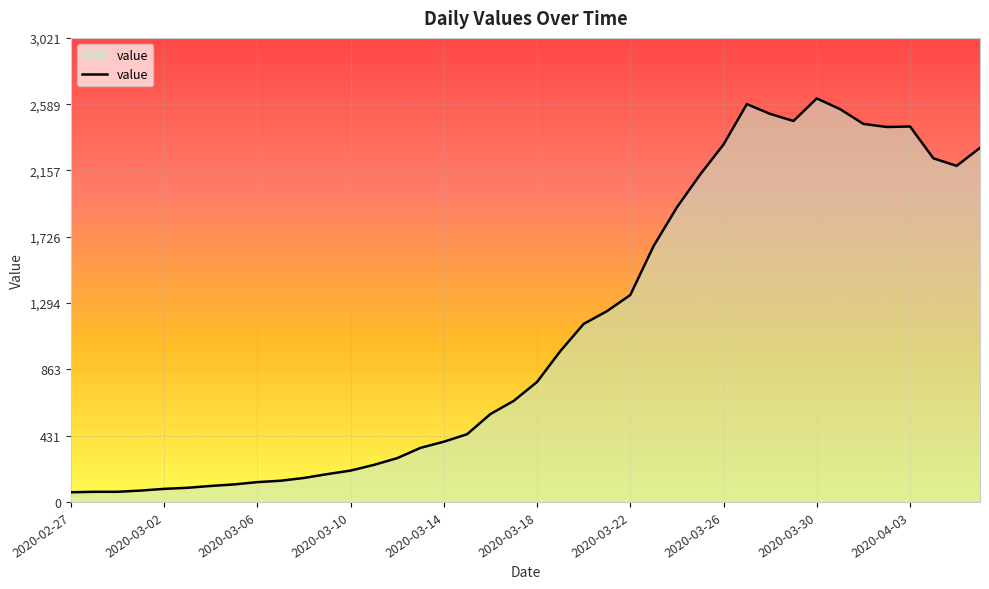

What is the difference between the maximum and minimum values?

2564